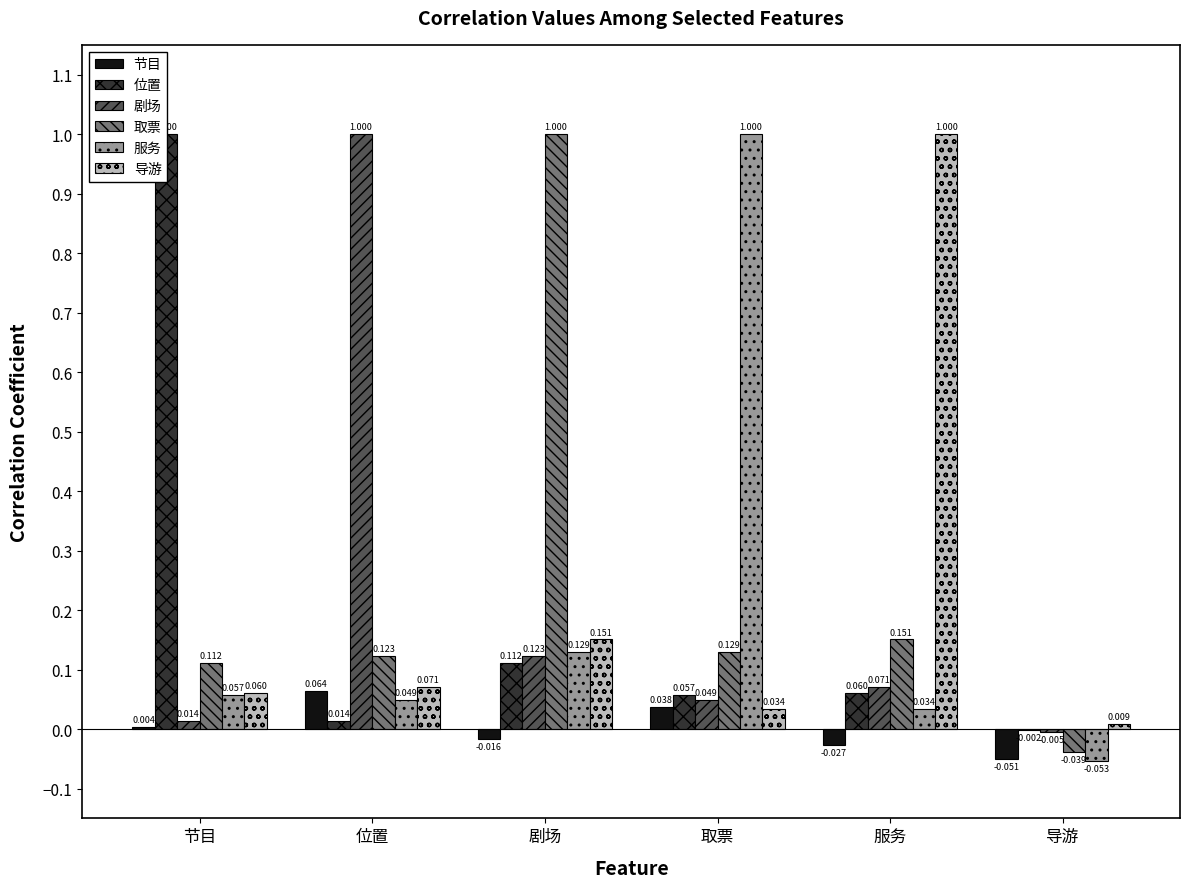

What is the average value of the 服务 series?

0.2